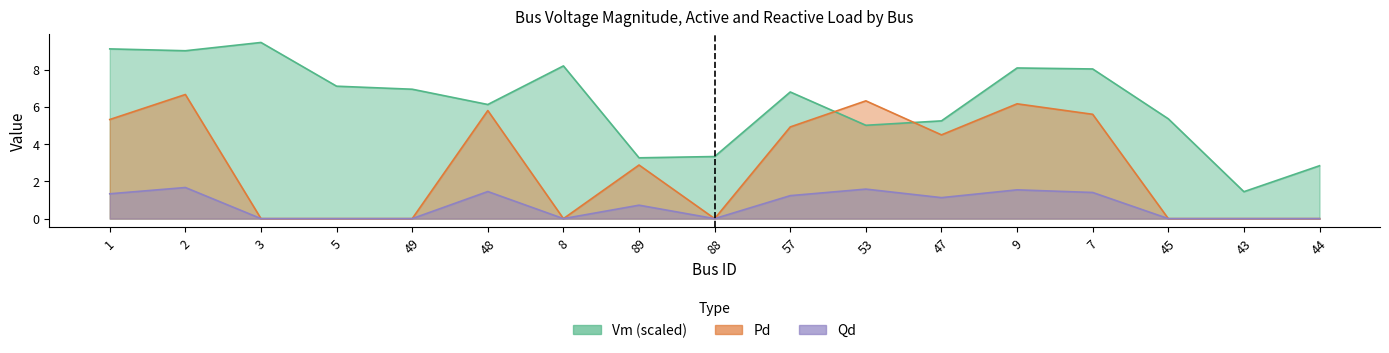

Is it true that Qd equals 1.2 at 57?

True